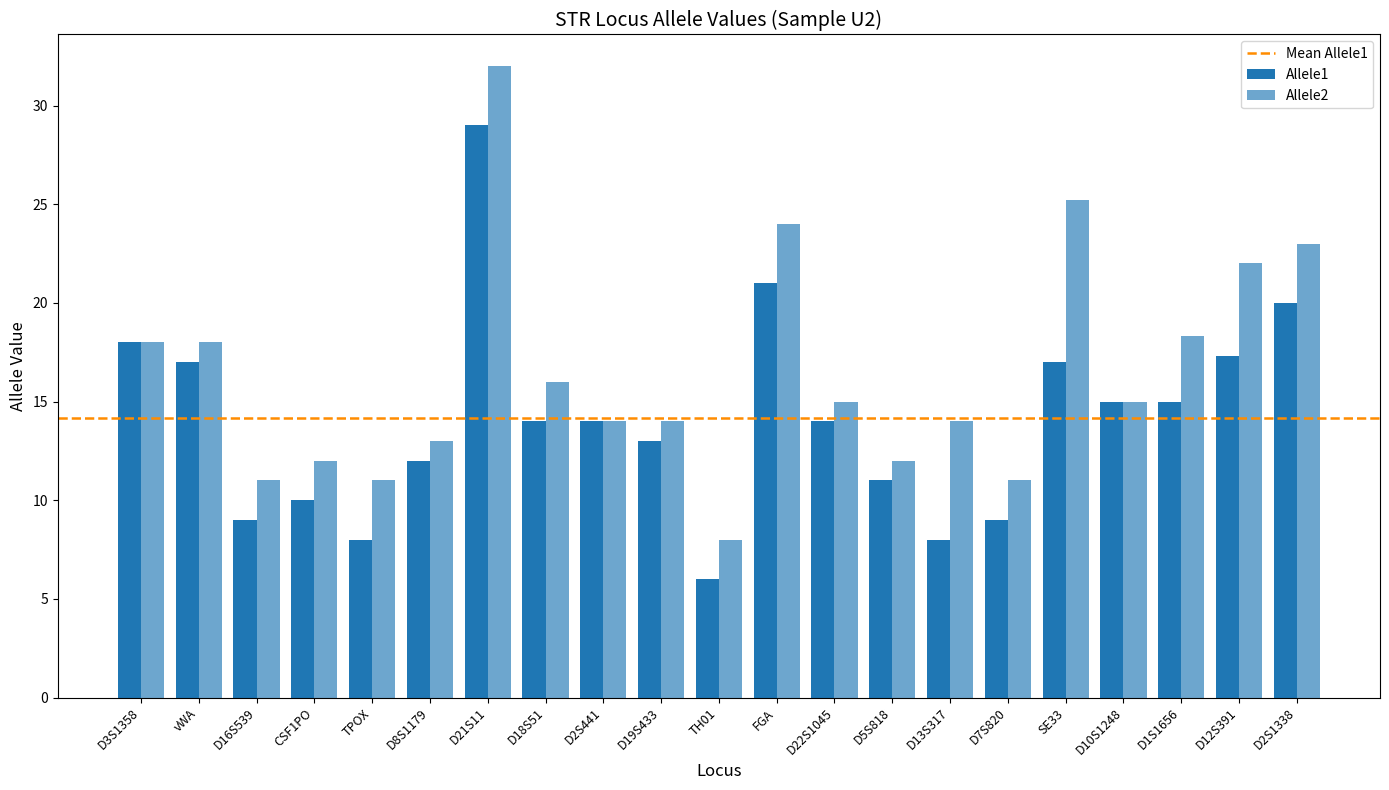

Which series has the largest total across all categories?

Allele2